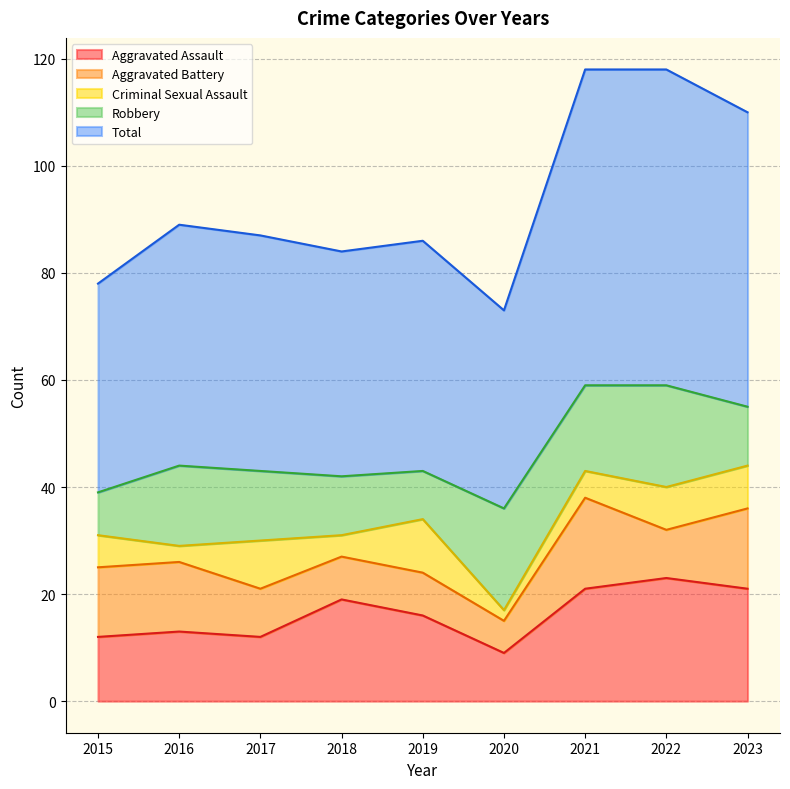

At 2018, list the series in order from largest to smallest.

Total, Aggravated Assault, Robbery, Aggravated Battery, Criminal Sexual Assault